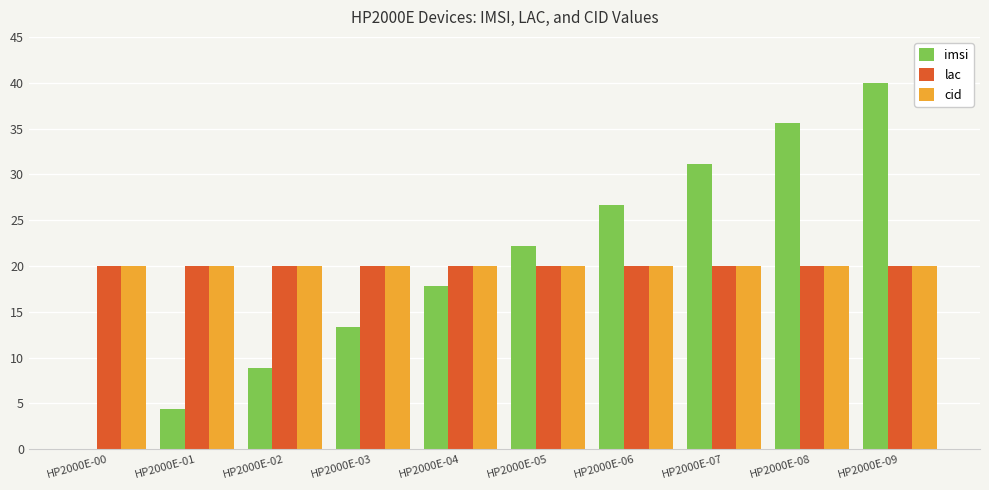

The value of cid at HP2000E-00 is 11.8. True or false?

False